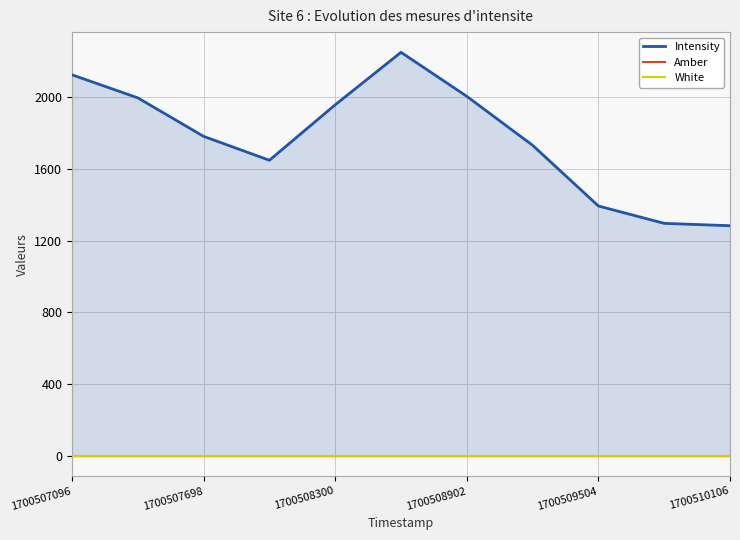

What are all the series names shown in the legend?

Intensity, Amber, White